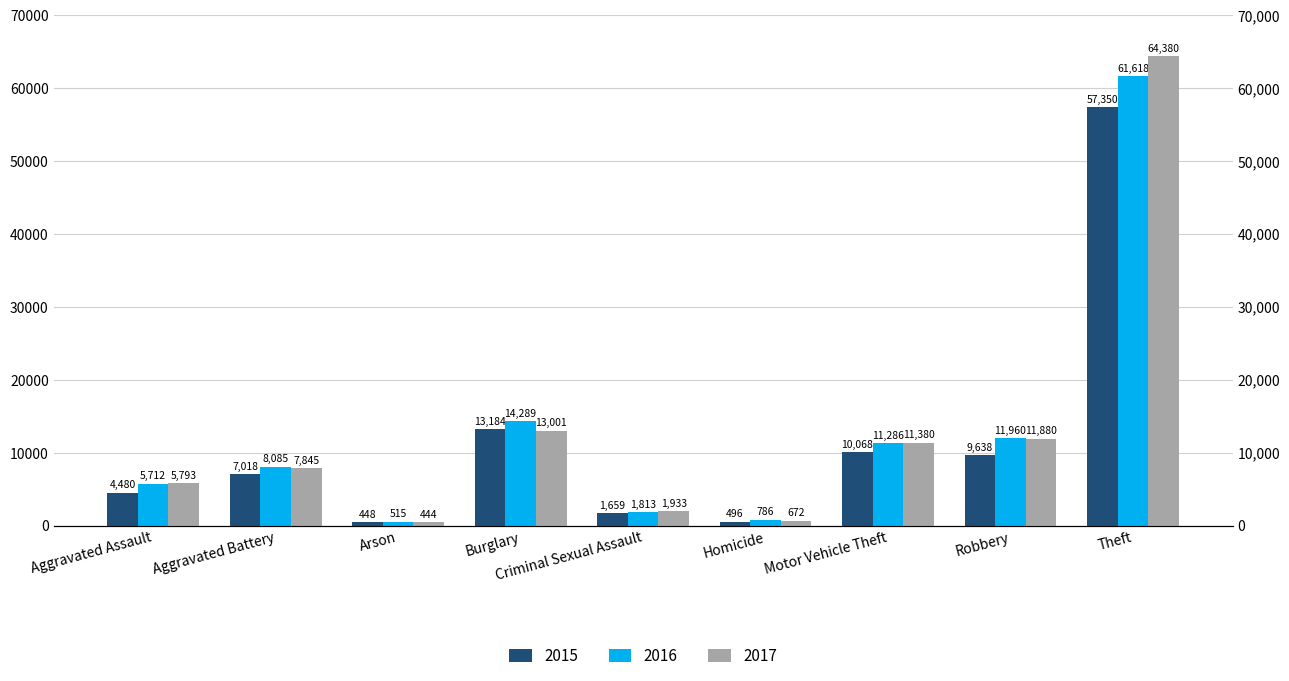

What is the maximum value for 2015?

57350